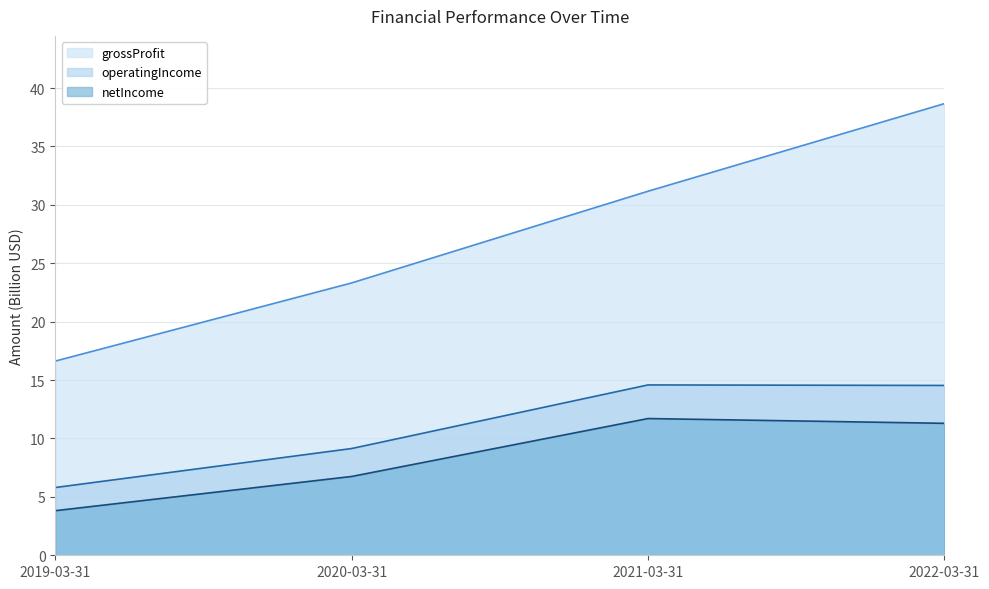

What is the maximum value shown in the chart?

38.7